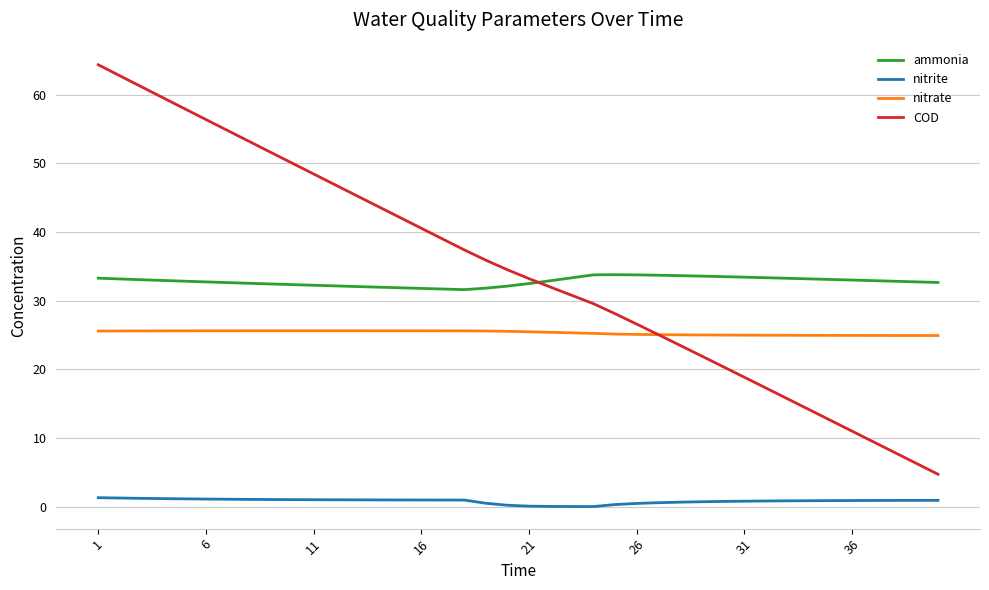

Does the chart have visible grid lines?

Yes